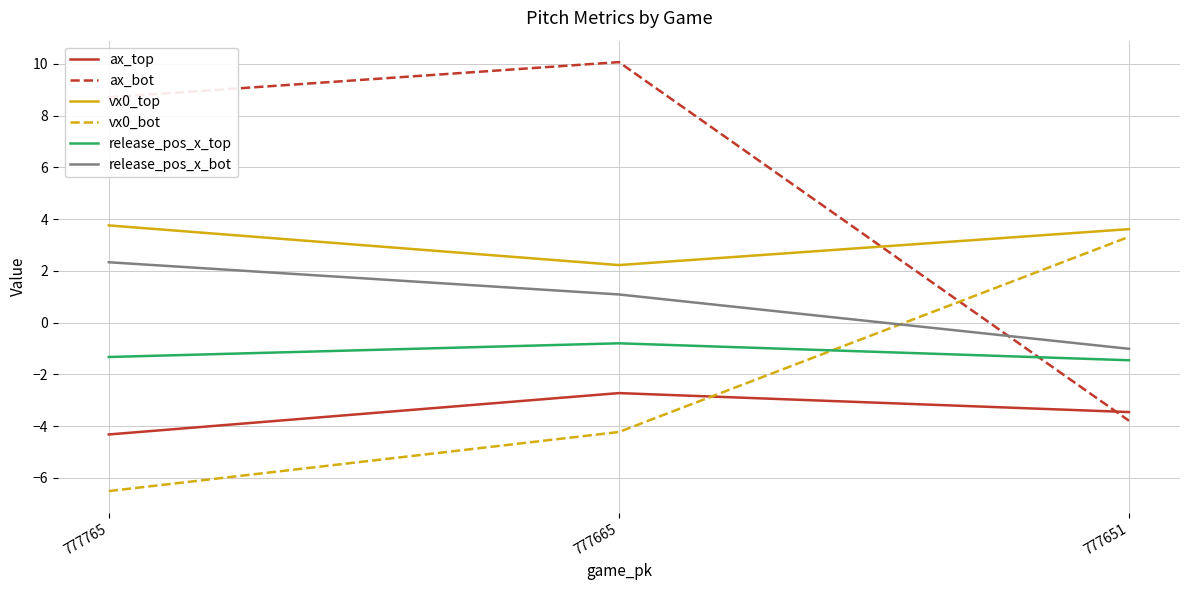

Which series has the largest range (max minus min)?

ax_bot